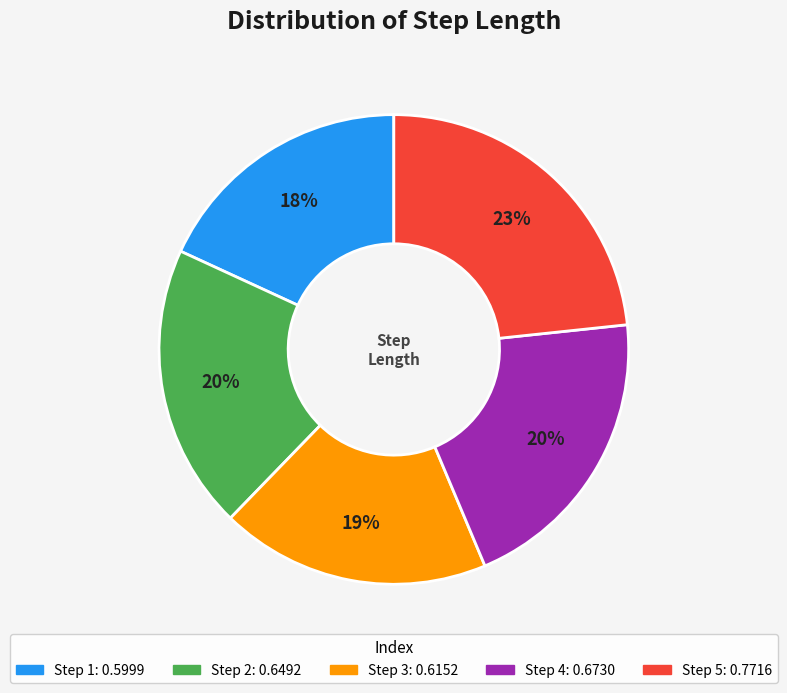

To the nearest percent, what is the average slice percentage?

20%